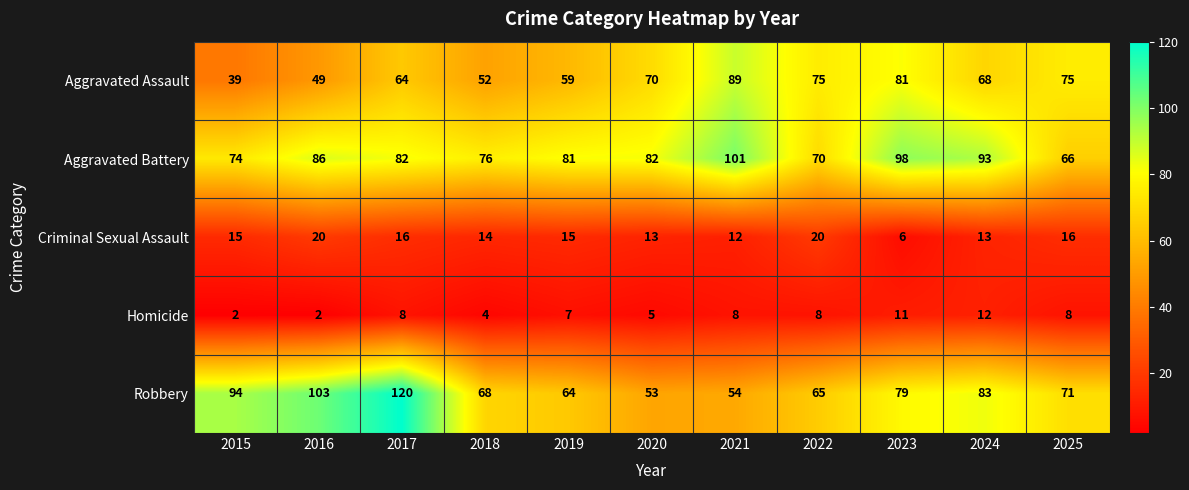

At which category is the sum across all series the highest?

2017